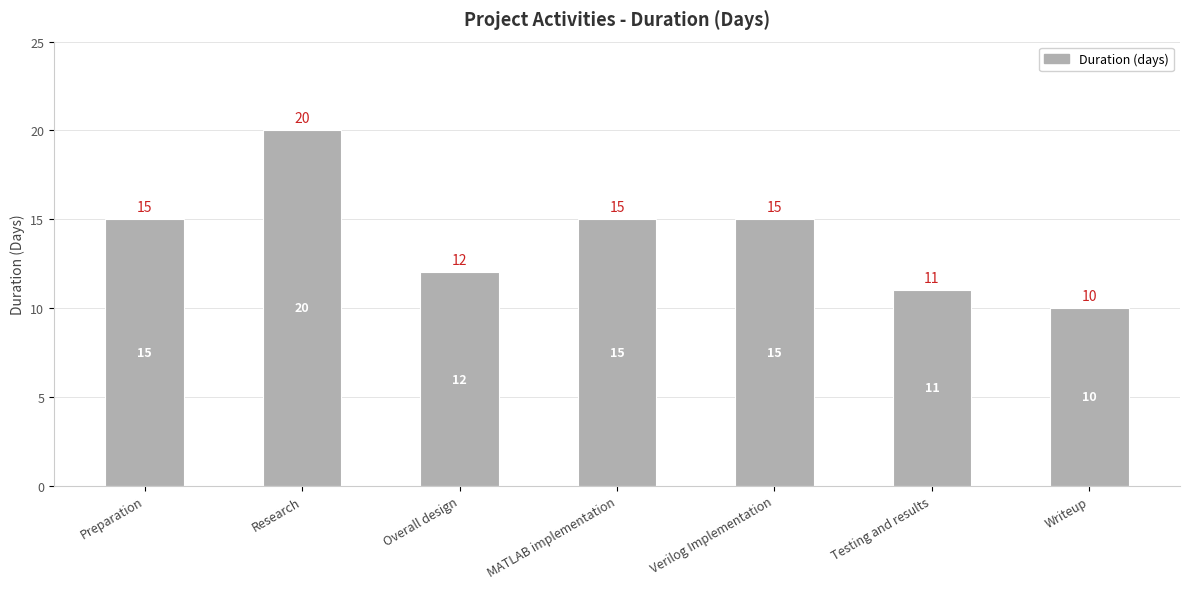

Between Verilog Implementation and Overall design, which is larger?

Verilog Implementation